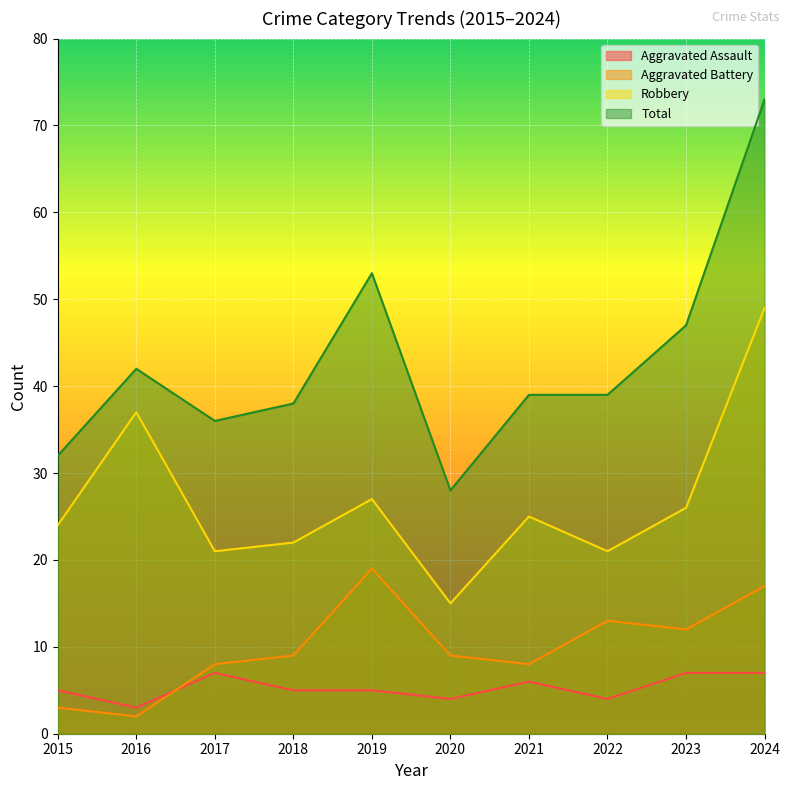

At which label is Aggravated Battery closest to 10?

2018